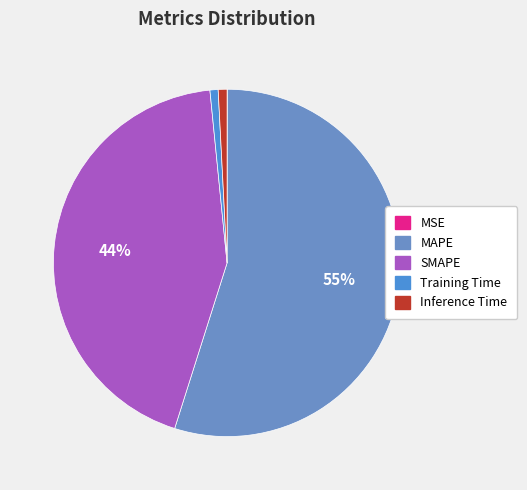

Do Inference Time and SMAPE together represent more than half of the pie?

No